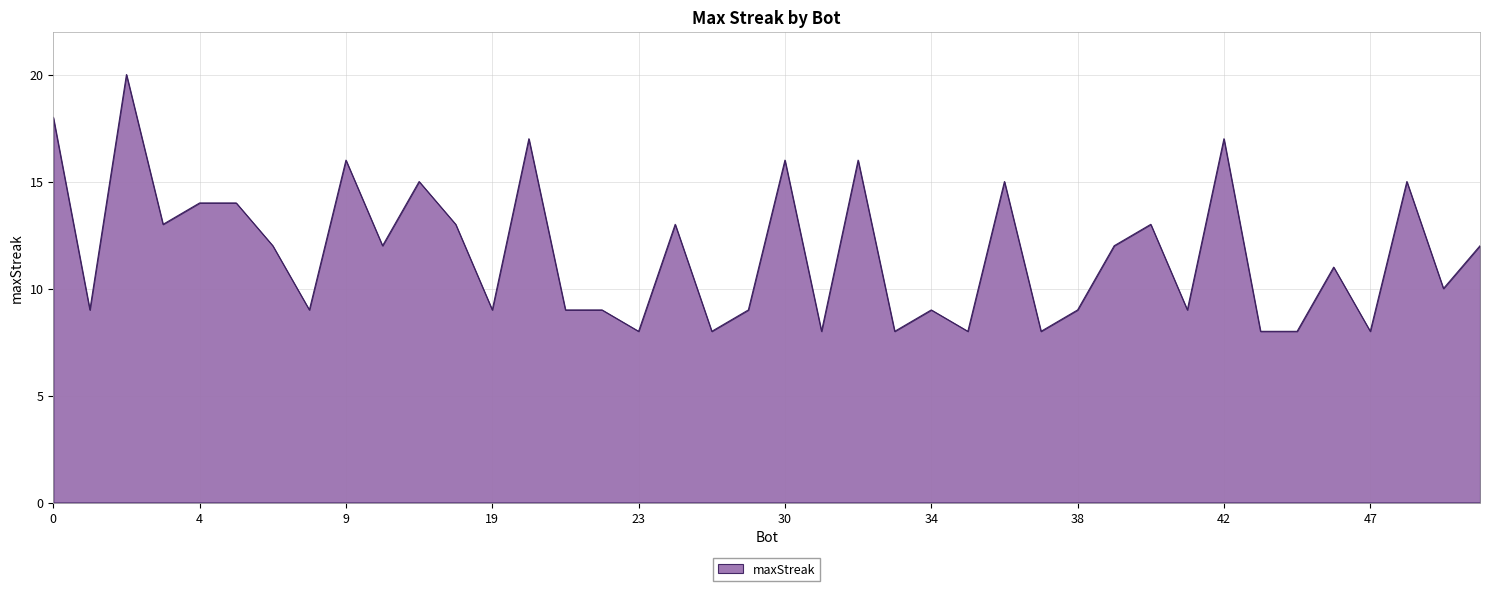

What is the difference between the maximum and minimum values?

12